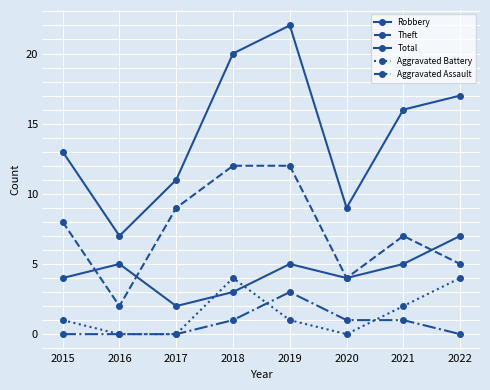

Which series changed the most between 2016 and 2019?

Total